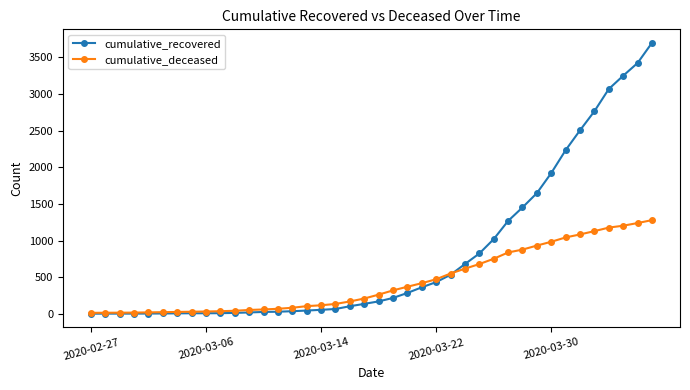

Which series has the largest range (max minus min)?

cumulative_recovered